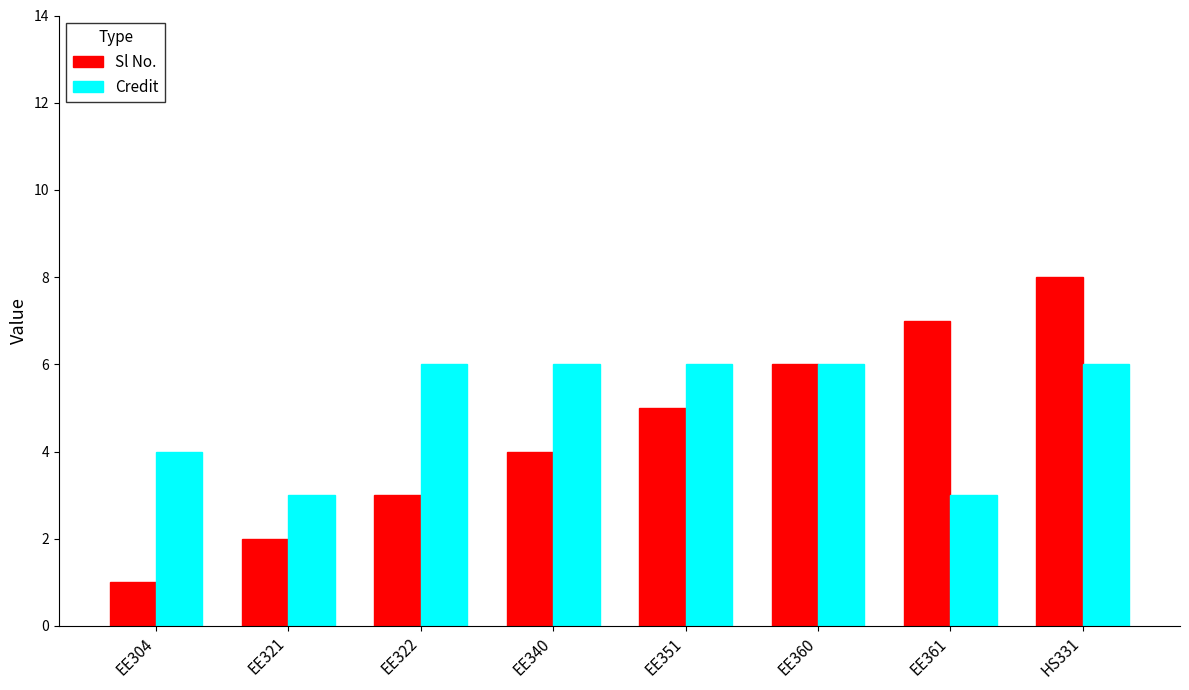

Which series changed the most between EE304 and EE340?

Sl No.